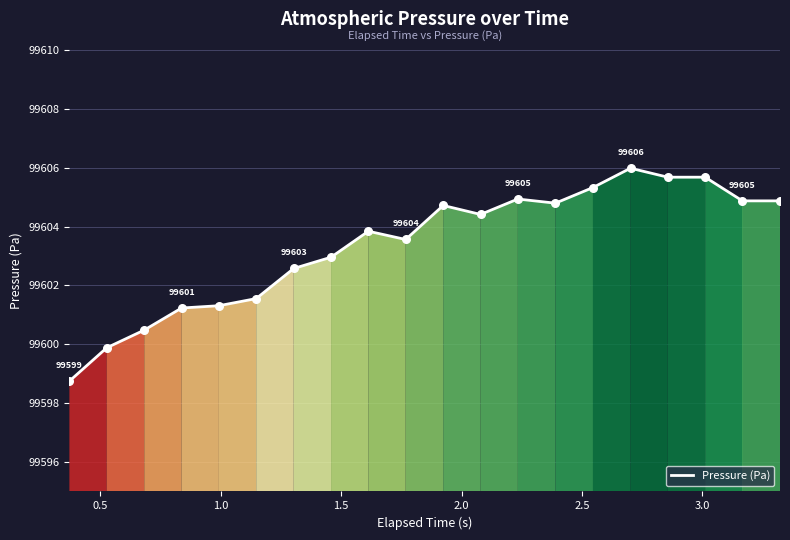

What is the difference between the maximum and minimum values?

7.2